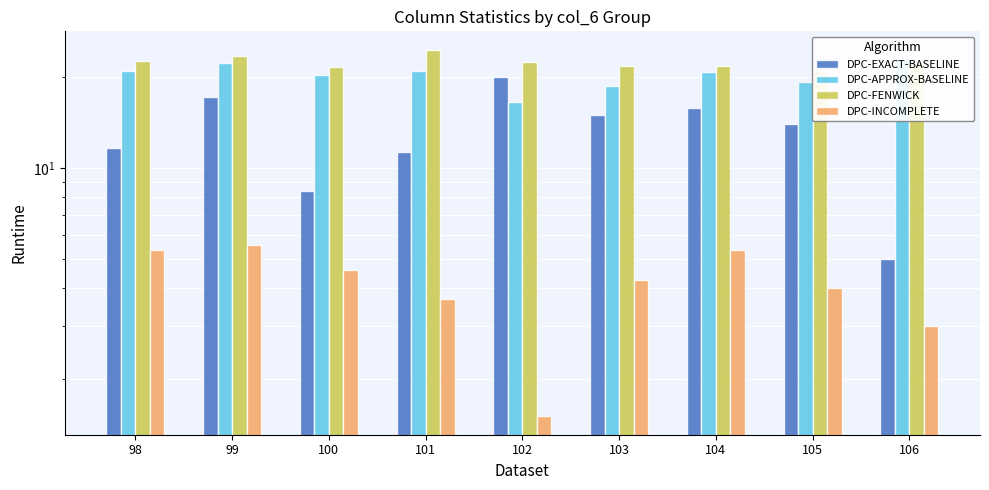

Reading left to right, what are all the values shown in this chart?

DPC-EXACT-BASELINE: 11.7	17.1	8.4	11.3	20.0	15.0	15.8	14.0	5.0
DPC-APPROX-BASELINE: 21.0	22.3	20.4	21.0	16.5	18.8	20.8	19.3	23.0
DPC-FENWICK: 22.7	23.4	21.6	24.7	22.5	21.8	21.8	21.0	22.0
DPC-INCOMPLETE: 5.3	5.6	4.6	3.7	1.5	4.2	5.3	4.0	3.0